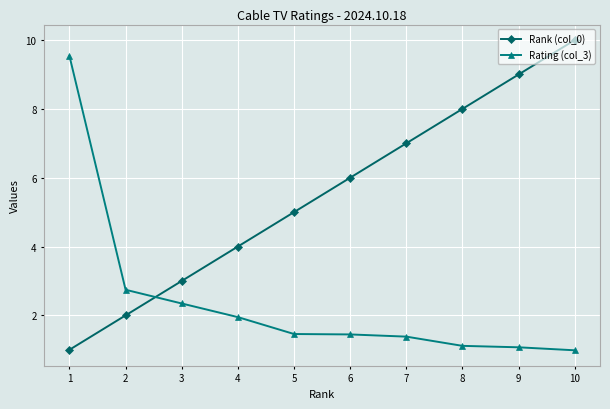

How many lines are shown in the chart?

2